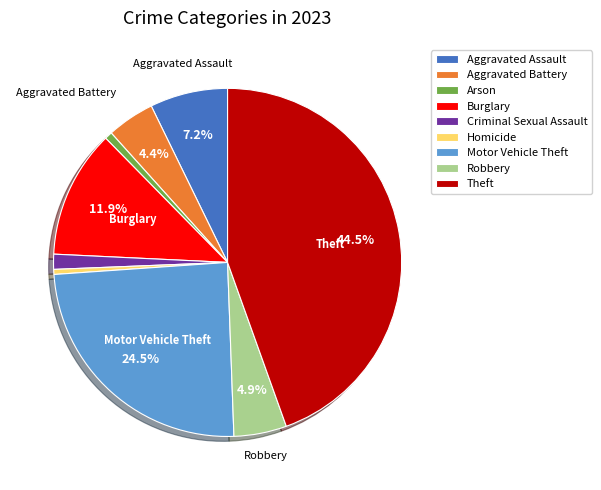

Approximately how many times larger is the value at Aggravated Assault compared to Burglary?

0.6